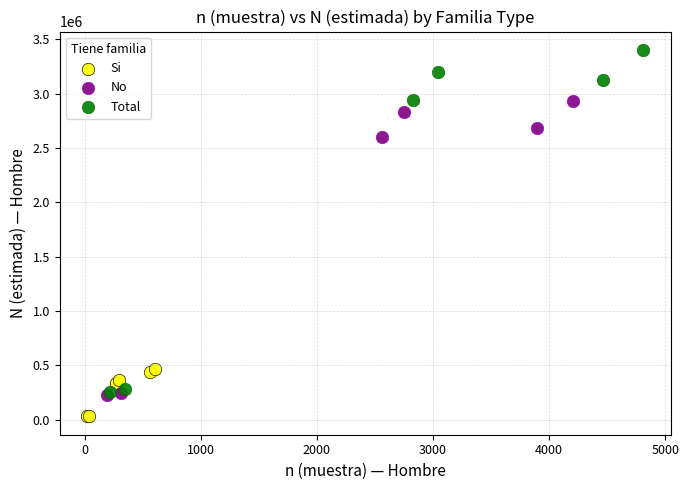

Which series contains the highest Y value?

Total